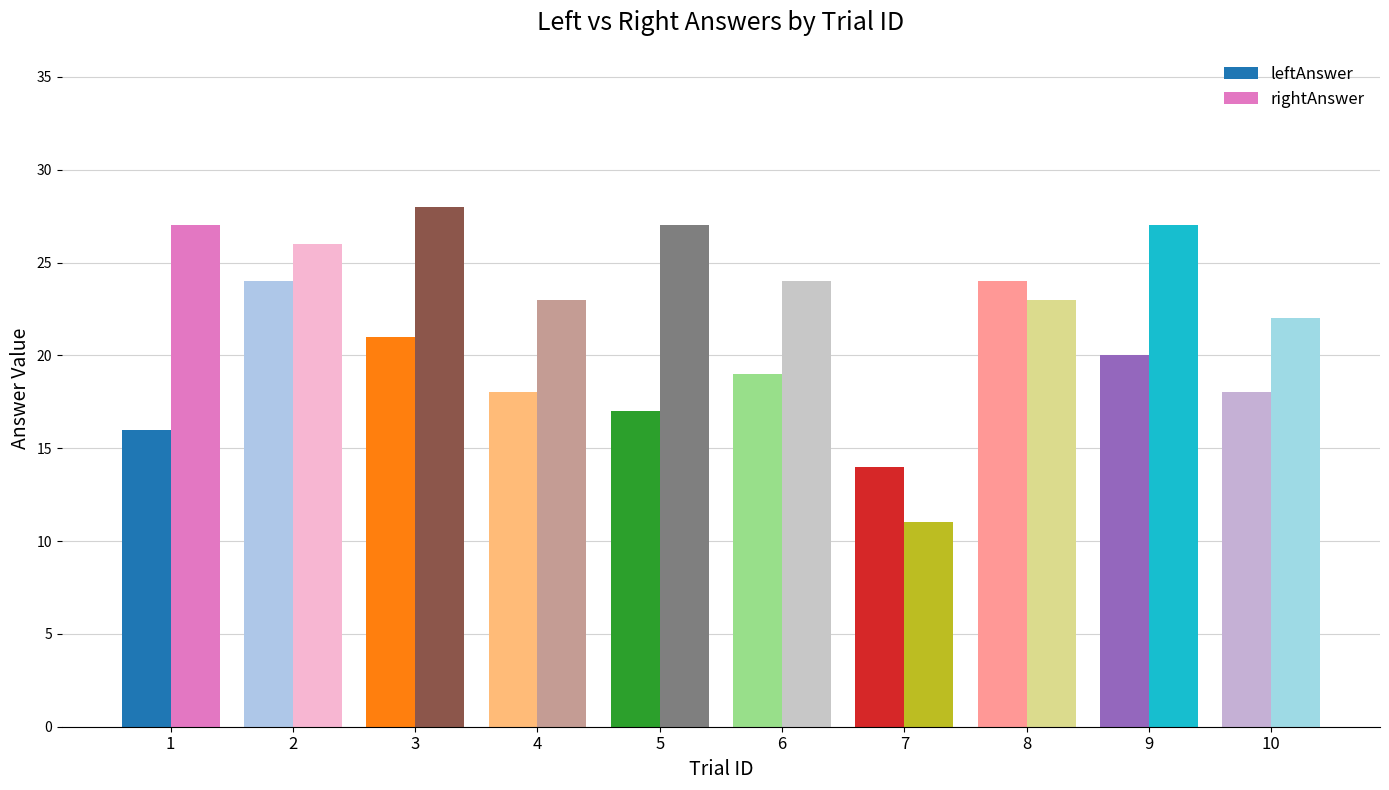

Reading left to right, transcribe all the data shown in this chart.

leftAnswer: 16	24	21	18	17	19	14	24	20	18
rightAnswer: 27	26	28	23	27	24	11	23	27	22